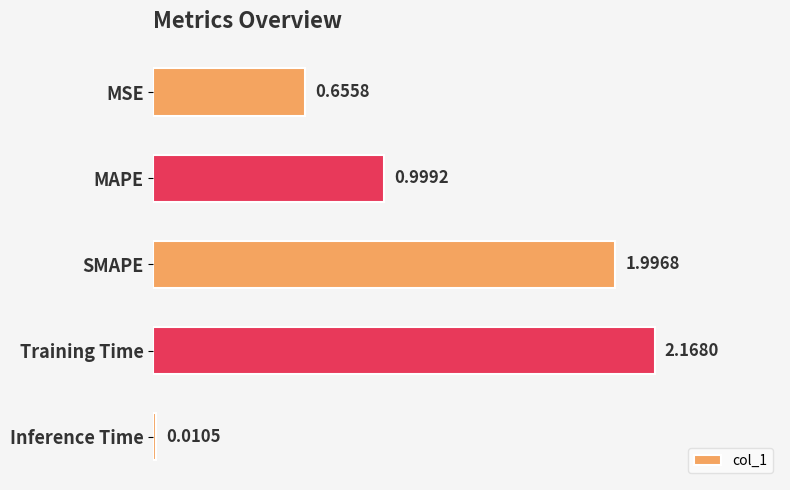

At which category does the chart reach its minimum across all series?

Inference Time